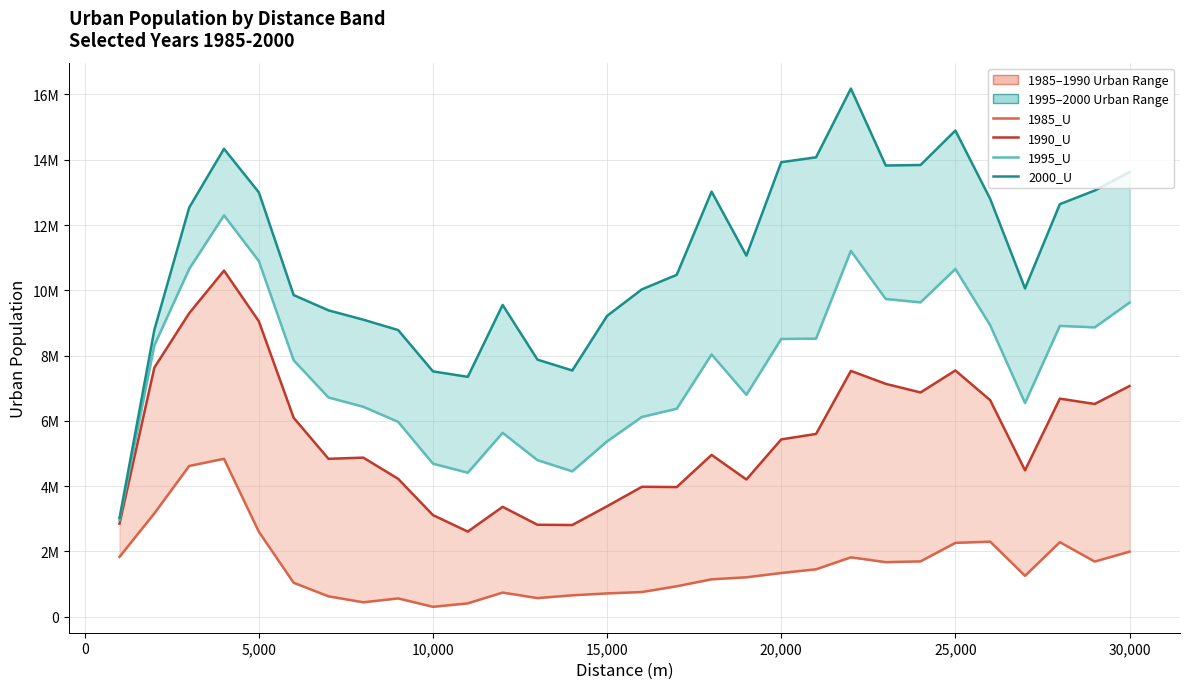

True or false: 2000_U and 1985_U intersect in this chart.

False